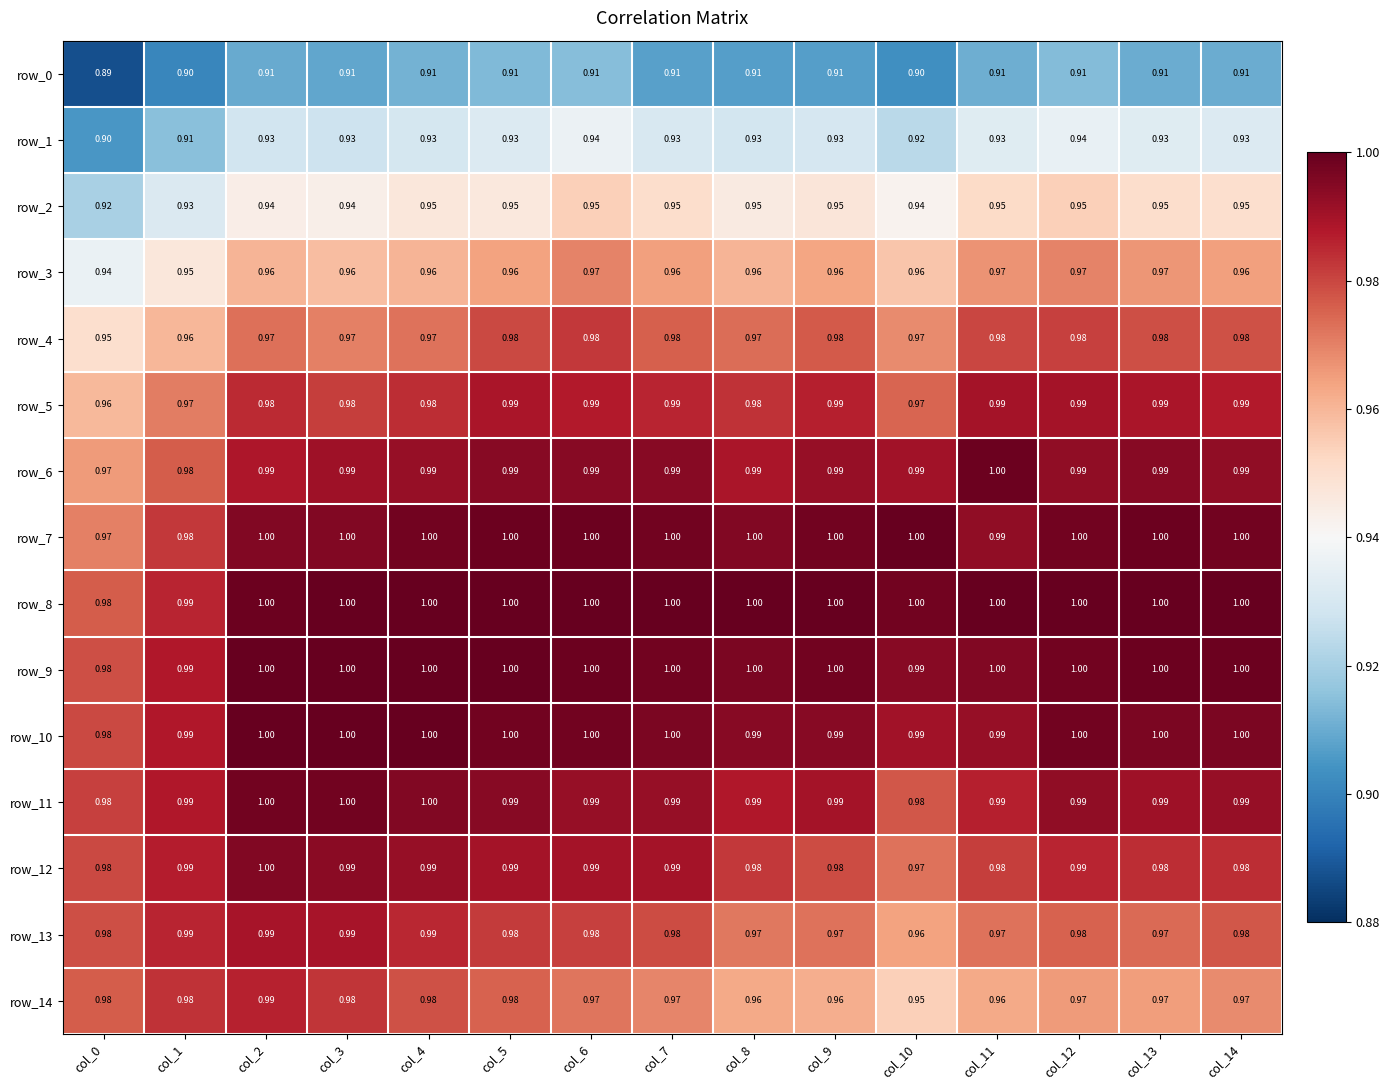

The row_1 series shows 0.9 at col_14. True or false?

True